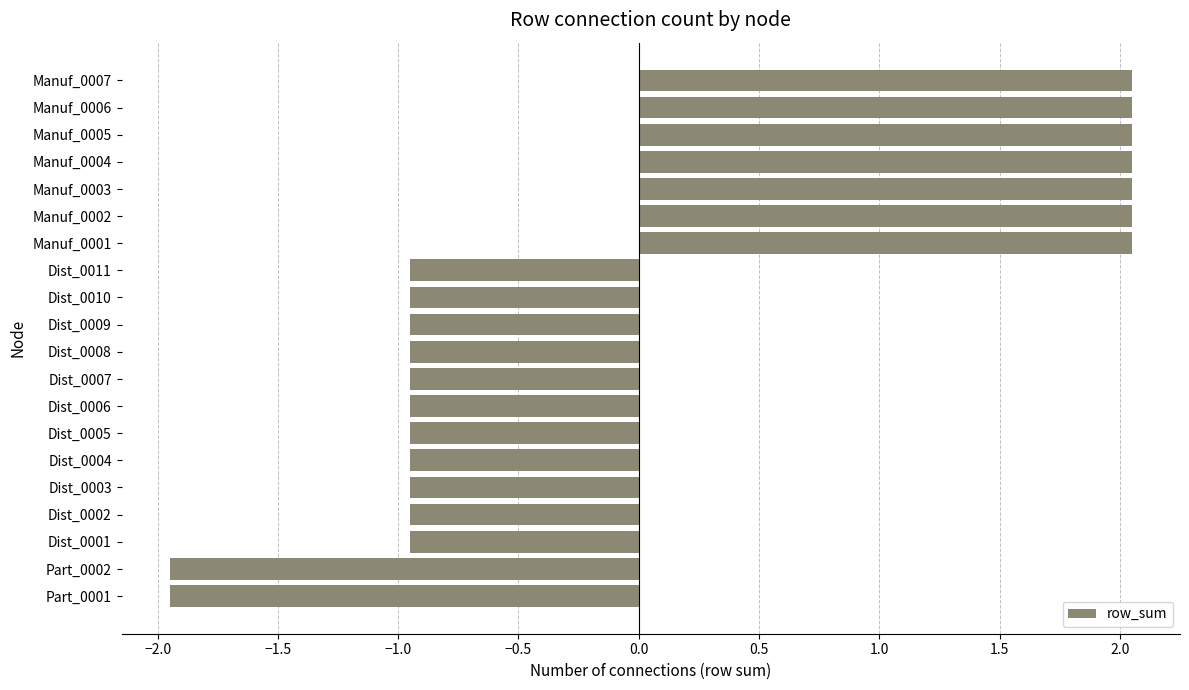

The chart shows a value of -1.4 at Dist_0003. True or false?

False